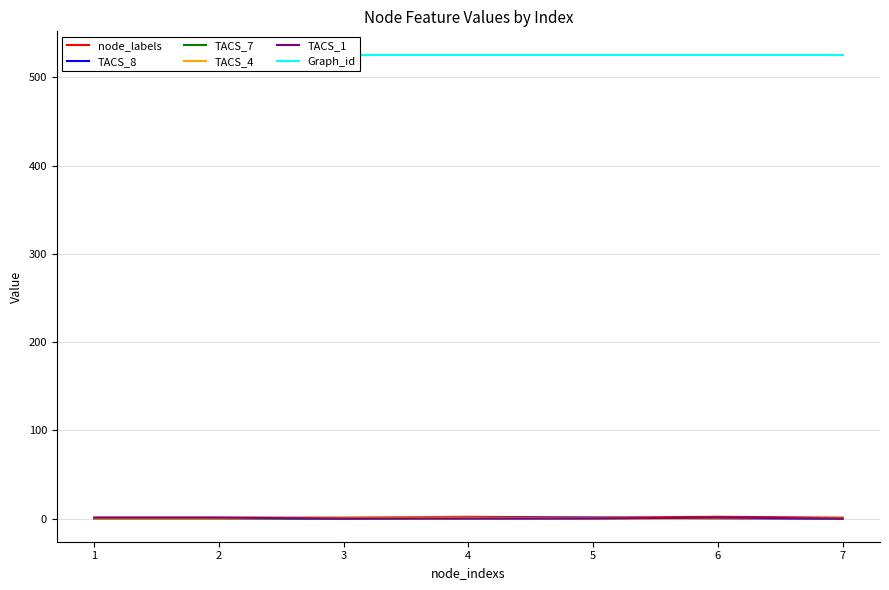

Is it true that TACS_1 equals 1 at 2?

False